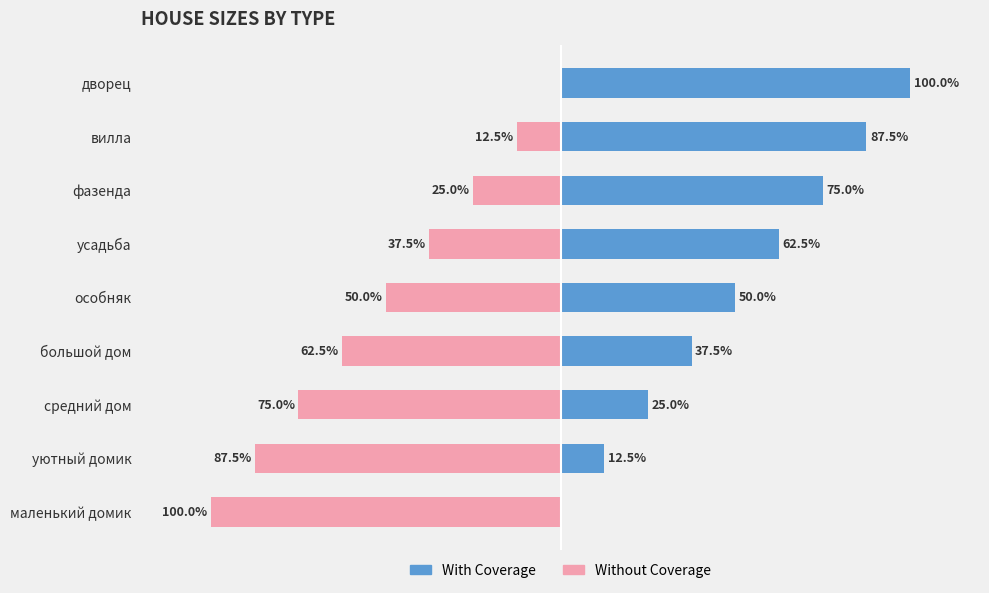

List the series in order of their peak value, highest first.

With Coverage, Without Coverage